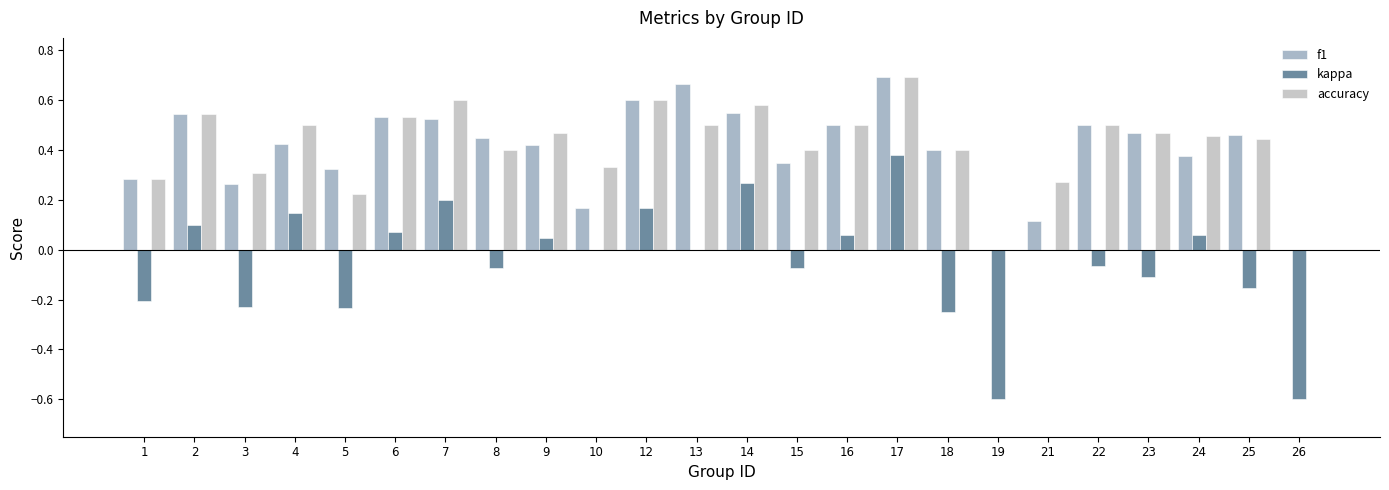

Reading left to right, what are all the values shown in this chart?

f1: 1=0.3	2=0.5	3=0.3	4=0.4	5=0.3	6=0.5	7=0.5	8=0.5	9=0.4	10=0.2	12=0.6	13=0.7	14=0.6	15=0.3	16=0.5	17=0.7	18=0.4	19=0.0	21=0.1	22=0.5	23=0.5	24=0.4	25=0.5	26=0.0
kappa: 1=-0.2	2=0.1	3=-0.2	4=0.1	5=-0.2	6=0.1	7=0.2	8=-0.1	9=0.0	10=0.0	12=0.2	13=0.0	14=0.3	15=-0.1	16=0.1	17=0.4	18=-0.2	19=-0.6	21=0.0	22=-0.1	23=-0.1	24=0.1	25=-0.2	26=-0.6
accuracy: 1=0.3	2=0.5	3=0.3	4=0.5	5=0.2	6=0.5	7=0.6	8=0.4	9=0.5	10=0.3	12=0.6	13=0.5	14=0.6	15=0.4	16=0.5	17=0.7	18=0.4	19=0.0	21=0.3	22=0.5	23=0.5	24=0.5	25=0.4	26=0.0